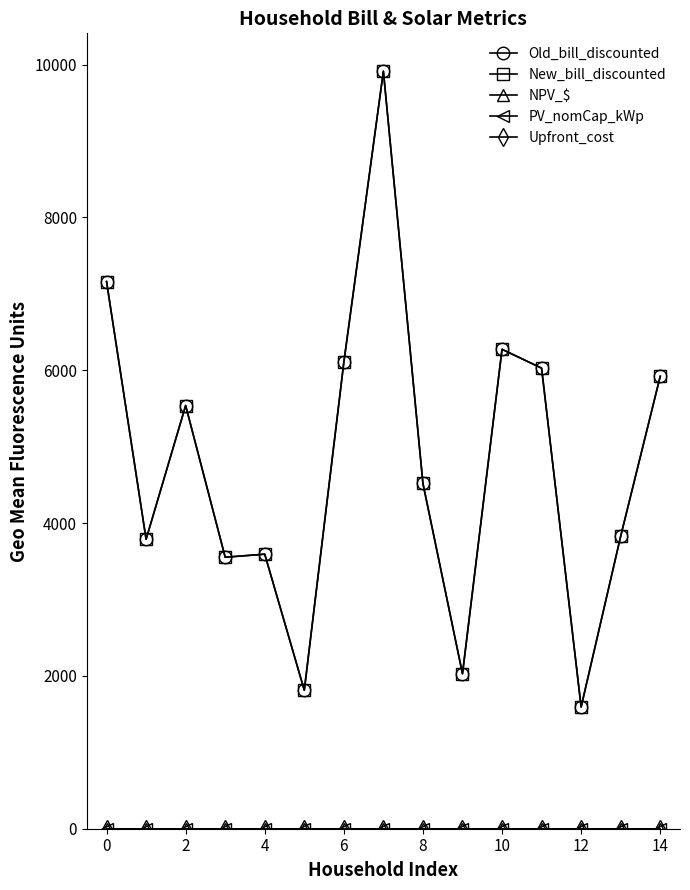

Does the chart have visible grid lines?

No